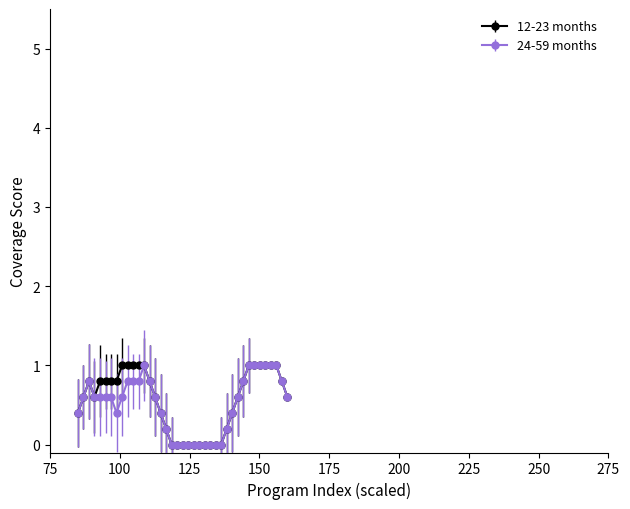

What is the greatest value displayed?

1.0